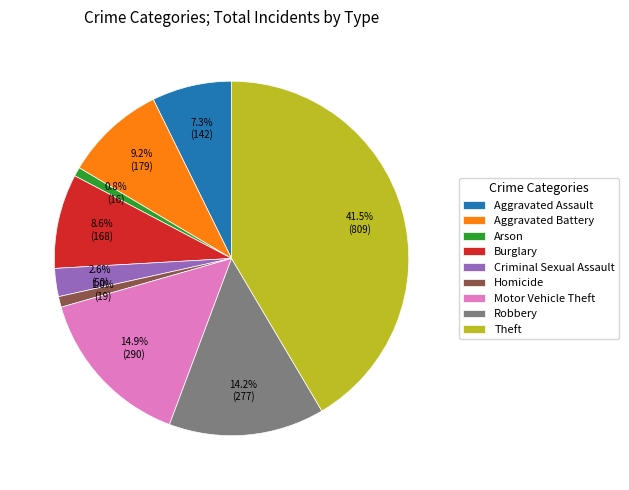

To the nearest percent, what is the combined percentage of Theft and Motor Vehicle Theft?

56%